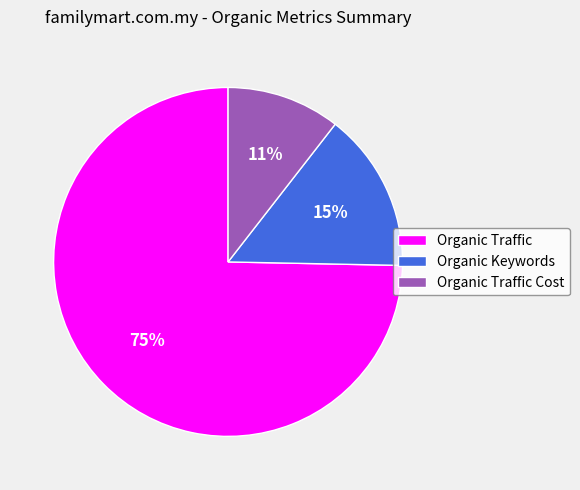

What is the ratio of the value at Organic Traffic Cost to the value at Organic Traffic?

0.1